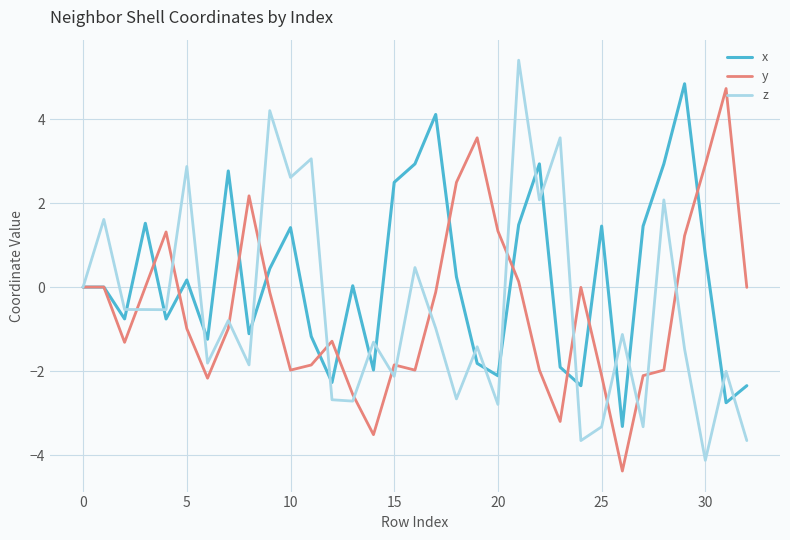

What is the lowest value of the x series?

-3.3